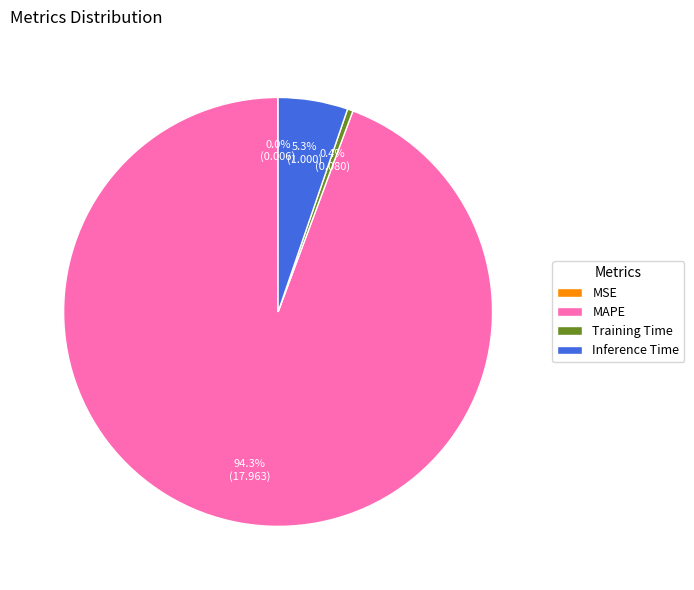

Which category has the biggest portion of the pie?

MAPE